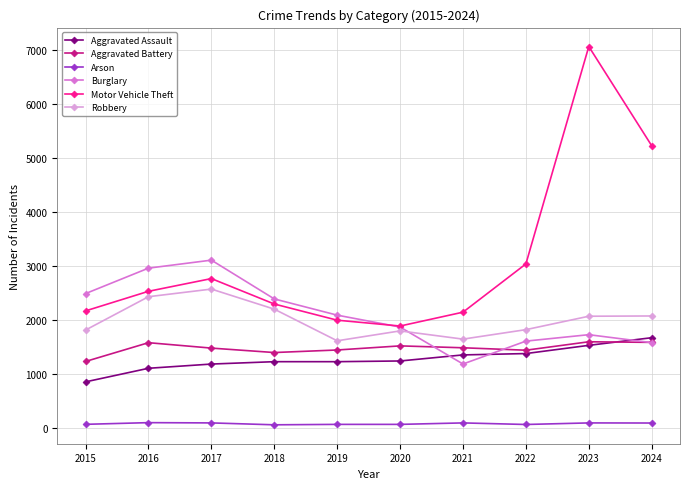

Where do Aggravated Assault and Burglary first cross each other?

2020 and 2021